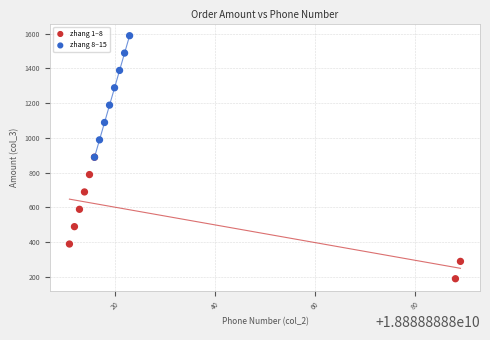

Which series reaches the maximum Y coordinate?

zhang 8–15